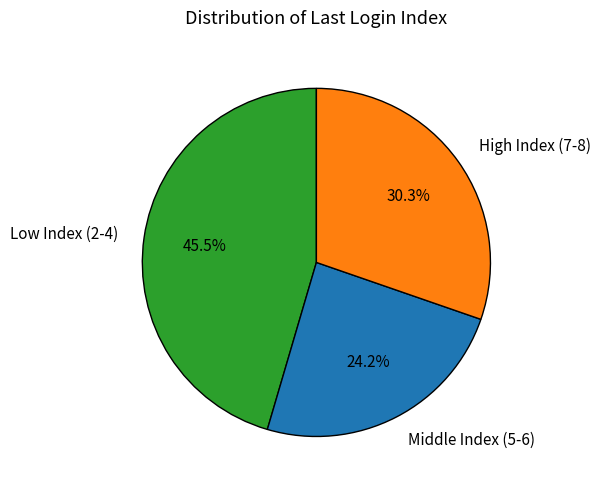

Is High Index (7-8) the majority of the pie?

No